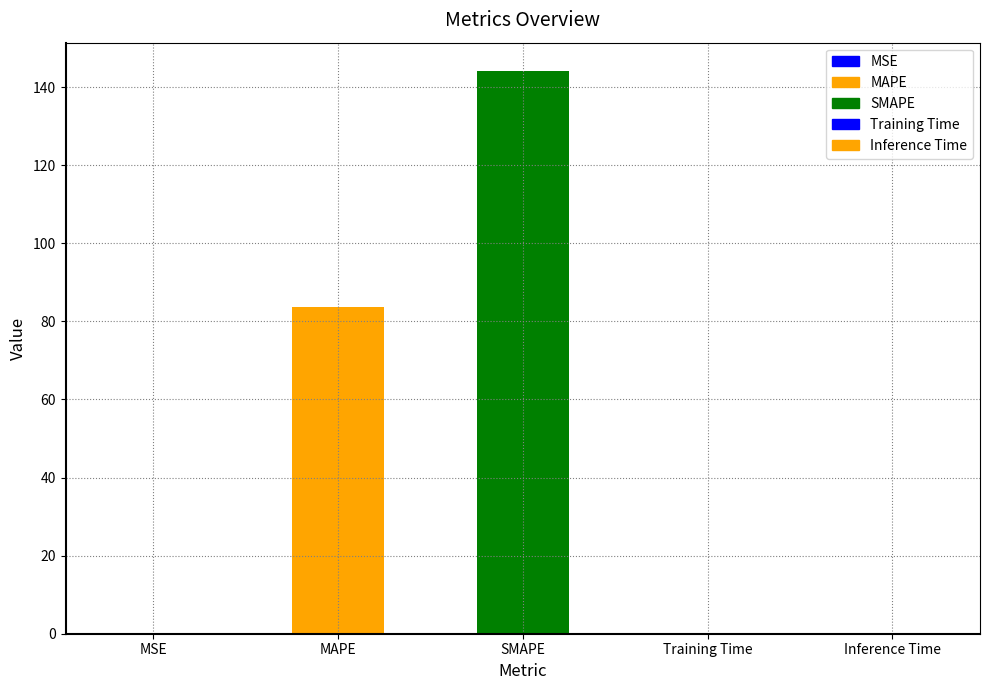

What is the change in value from MSE to Training Time?

+0.1